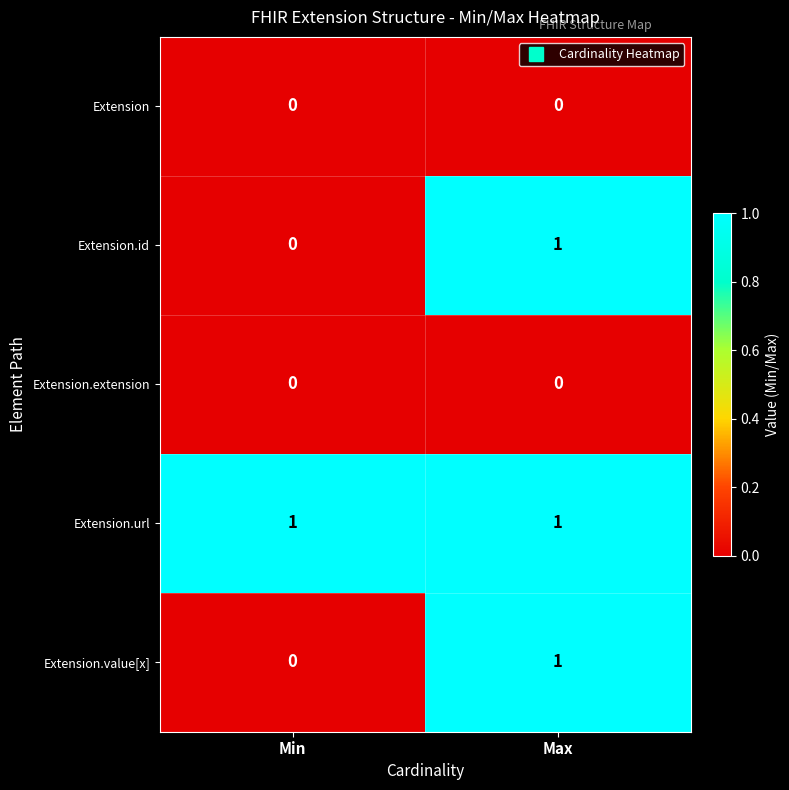

Reading left to right, what are all the values shown in this chart?

Extension: Min=0	Max=0
Extension.id: Min=0	Max=1
Extension.extension: Min=0	Max=0
Extension.url: Min=1	Max=1
Extension.value[x]: Min=0	Max=1